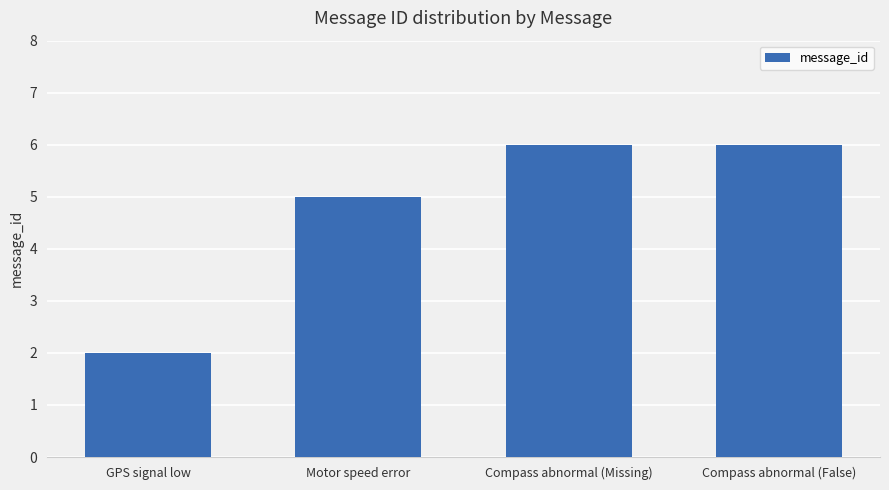

Does the chart contain stacked bars?

No